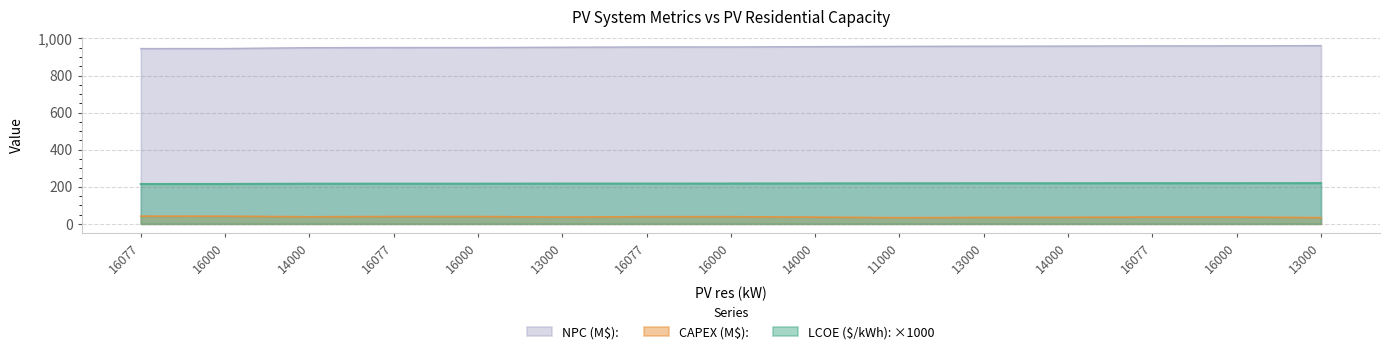

At which category is the sum across all series the highest?

16000